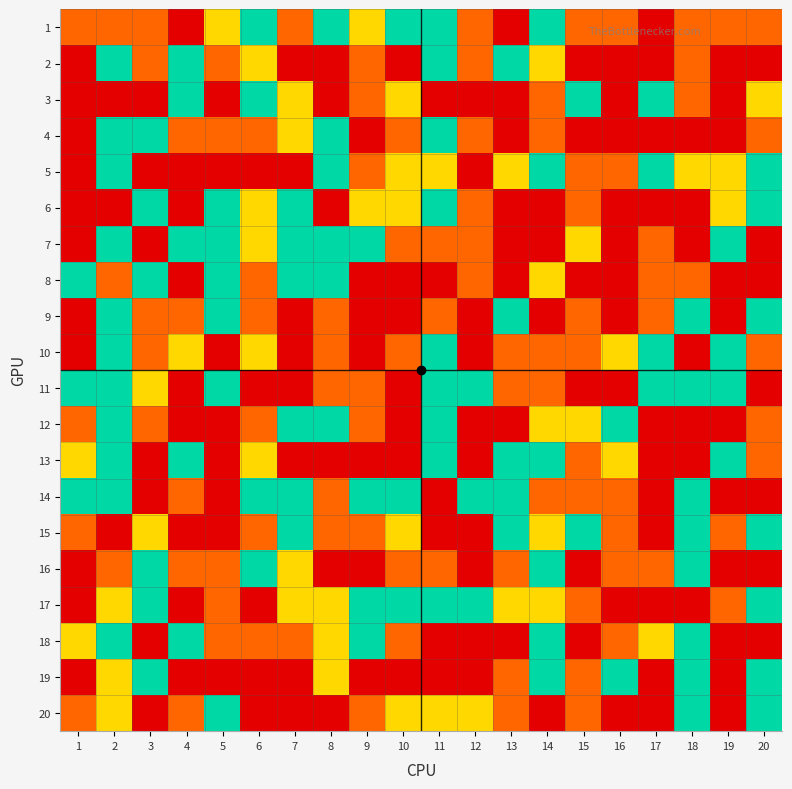

Rank the series by their maximum value, from highest to lowest.

1, 2, 3, 4, 5, 6, 7, 8, 9, 10, 11, 12, 13, 14, 15, 16, 17, 18, 19, 20